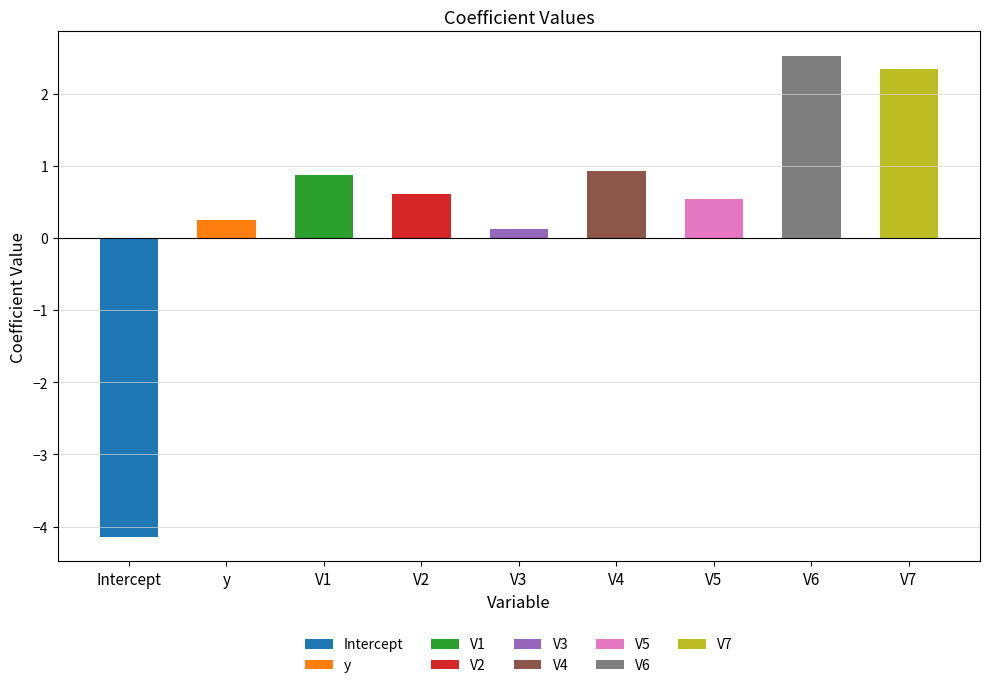

Count the number of categories in the chart.

9